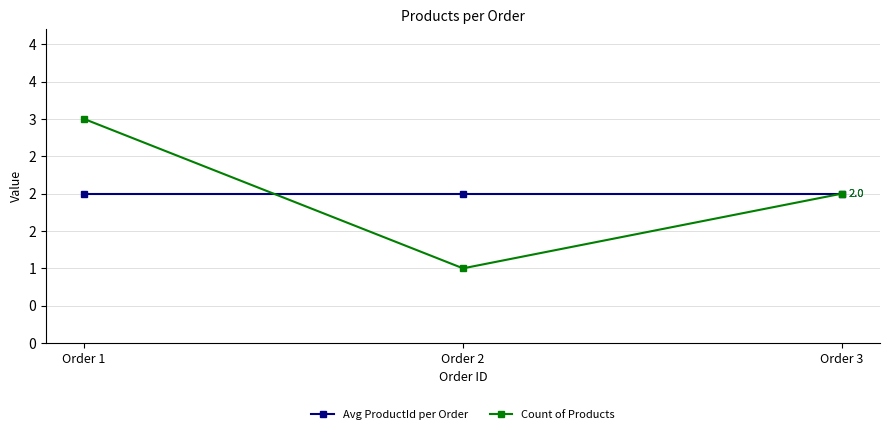

Is the value of Count of Products at Order 1 greater than the value of Avg ProductId per Order at Order 1?

Yes